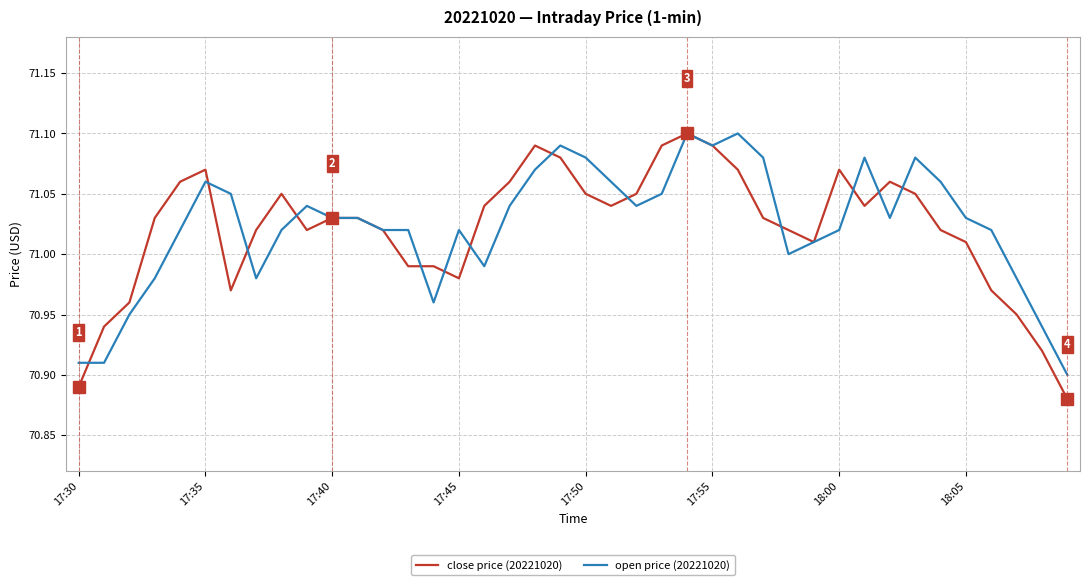

What is the average value of the open price (20221020) series?

71.0